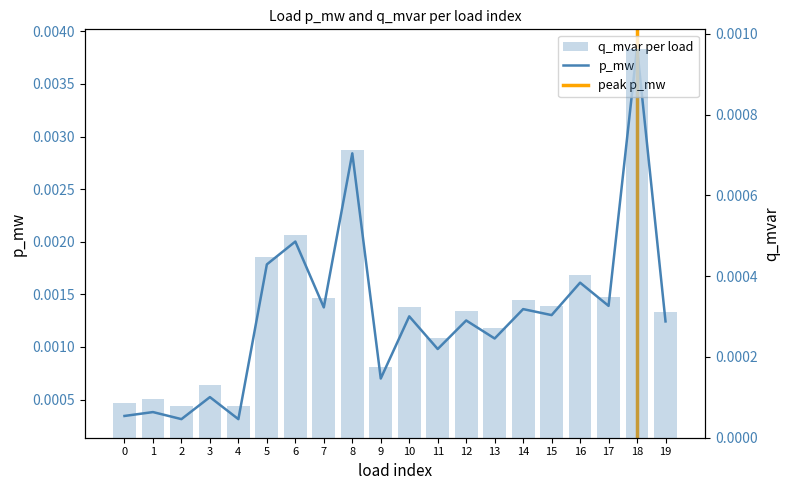

Are the bars grouped side by side (vs. stacked)?

Yes